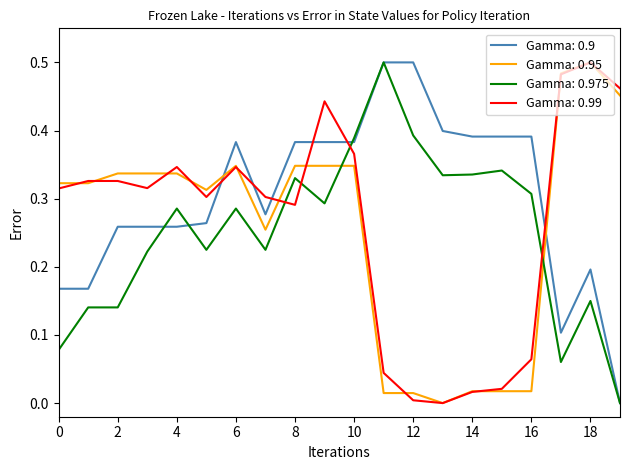

Which series has the largest total across all categories?

Gamma: 0.9